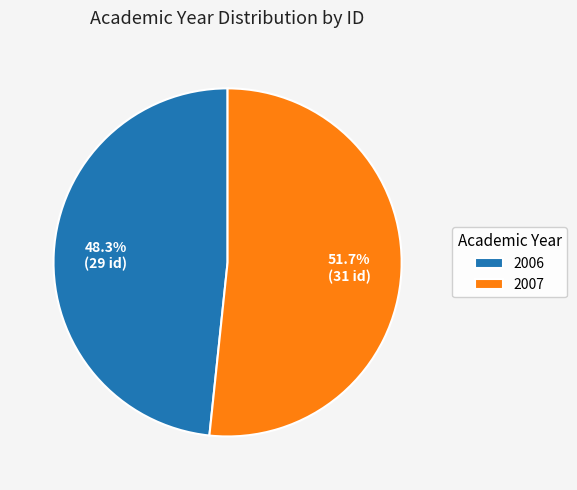

How much of the chart is everything except 2007?

48.3%